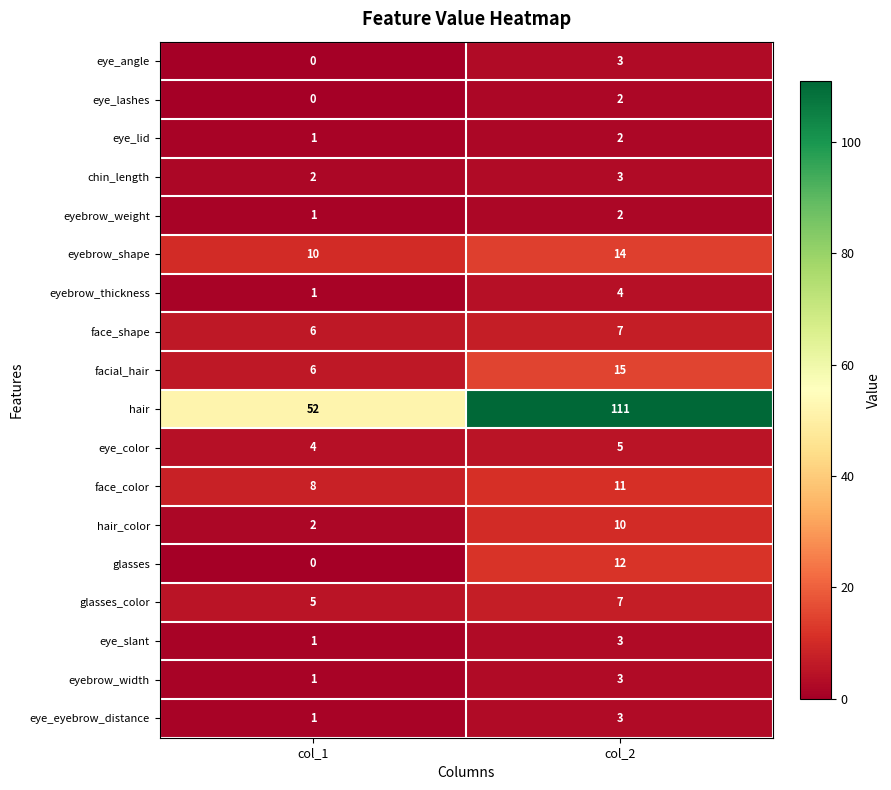

What is the sum of all eyebrow_shape values?

24